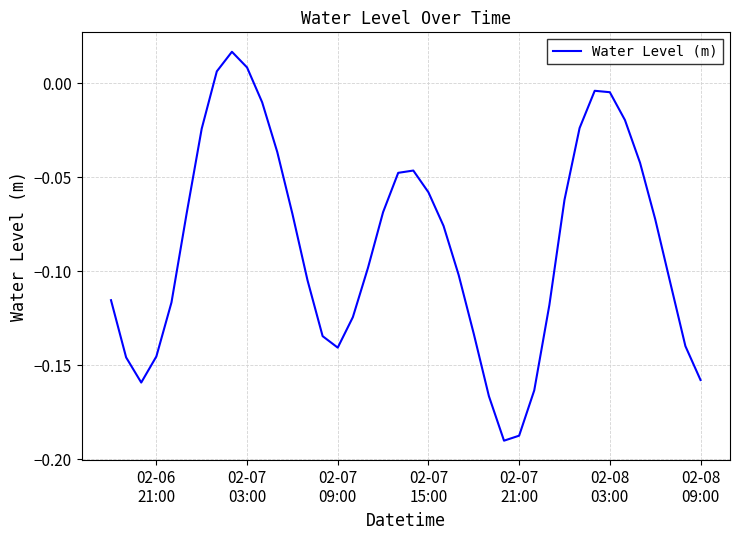

What is the value of the 15th point from the left?

-0.1